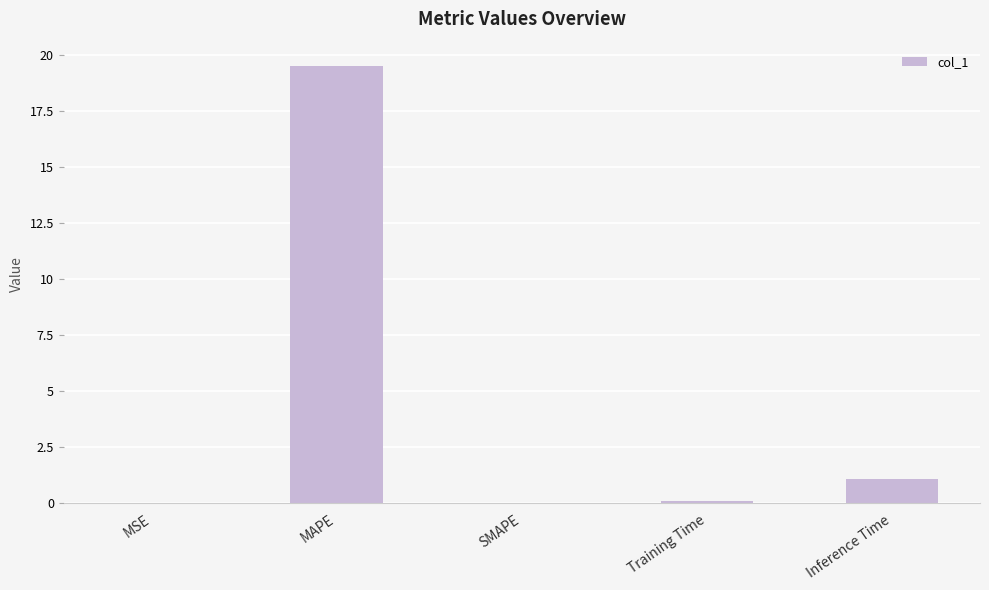

At which label is the value closest to 9?

Inference Time